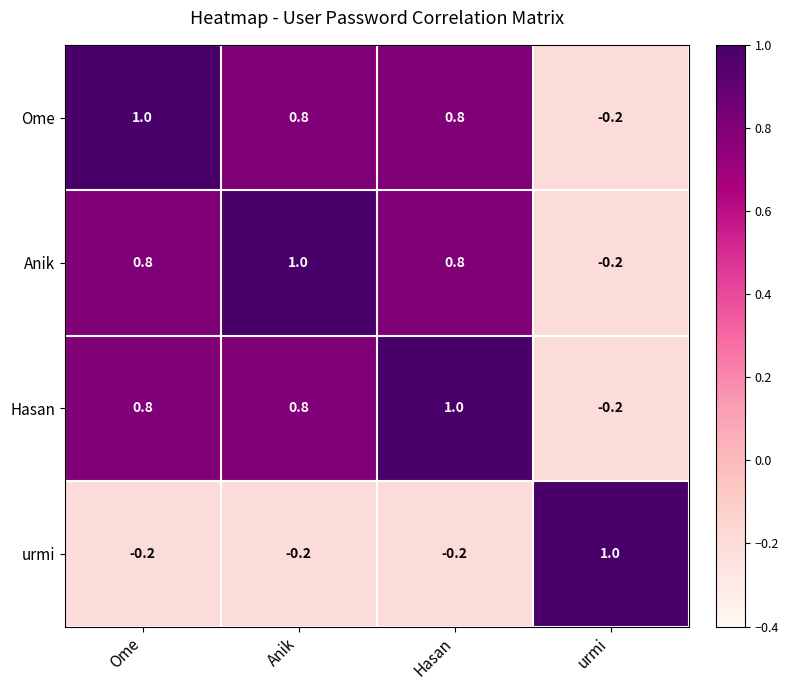

What is the difference between the maximum and second lowest values in the urmi series?

1.2